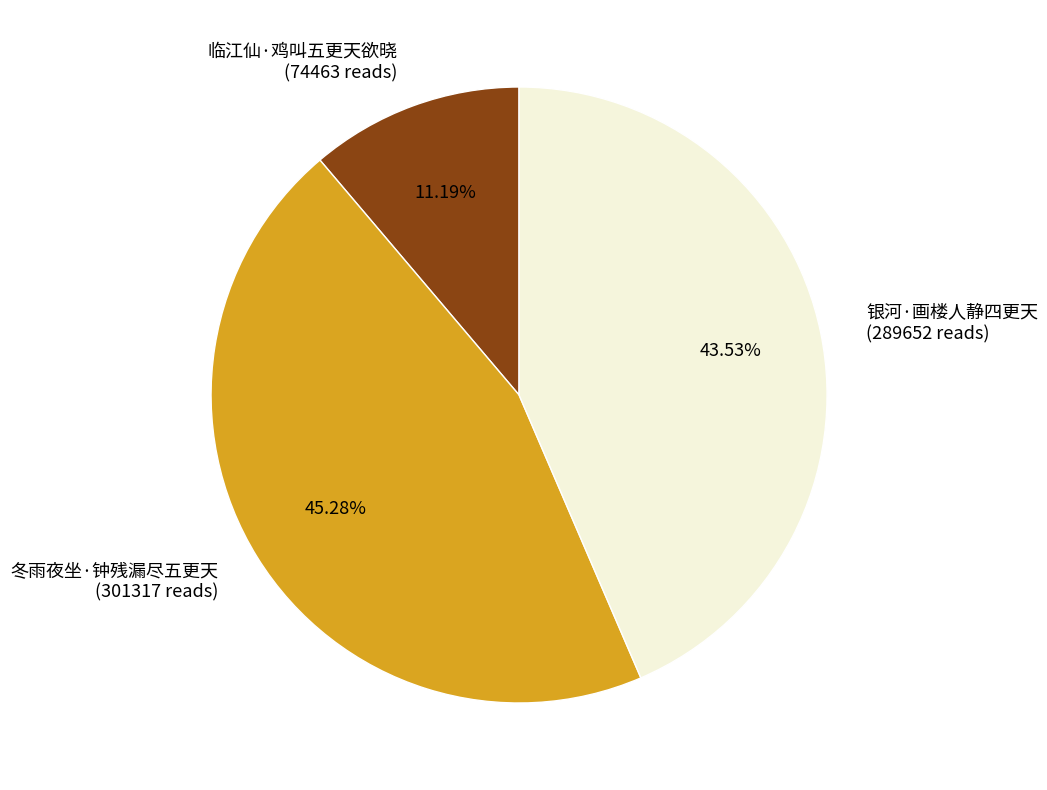

Does any single category account for the majority?

No